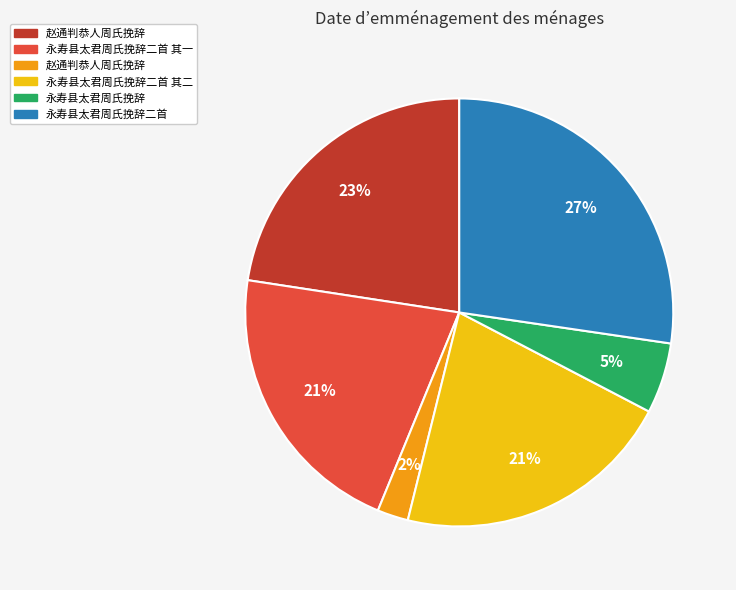

Is there a majority slice in this chart?

No